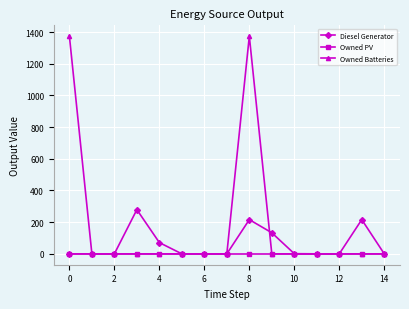

At how many categories does at least one series exceed 235?

3